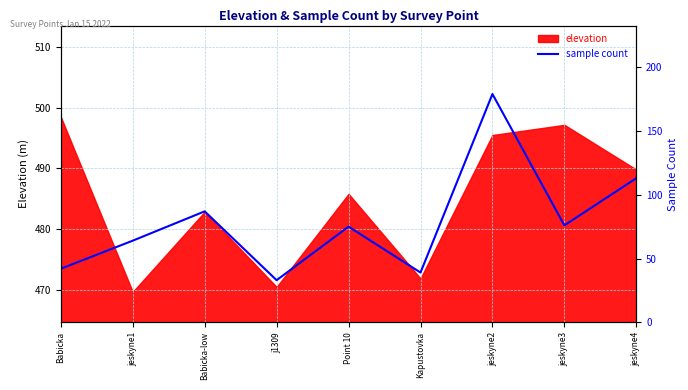

Rank the categories by value from lowest to highest.

j1309, Kapustovka, Babicka, jeskyne1, Point 10, jeskyne3, Babicka-low, jeskyne4, jeskyne2